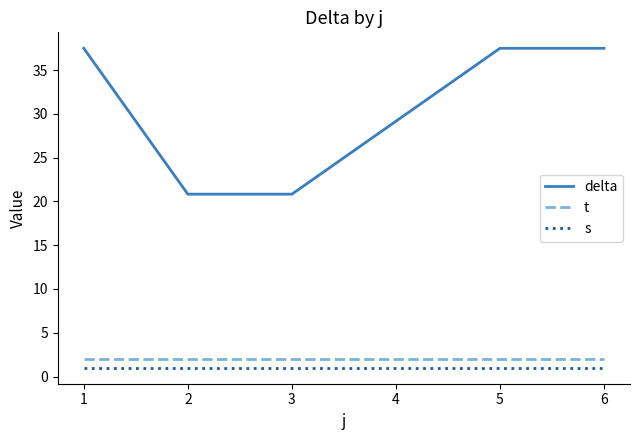

What is the minimum value for delta?

20.8